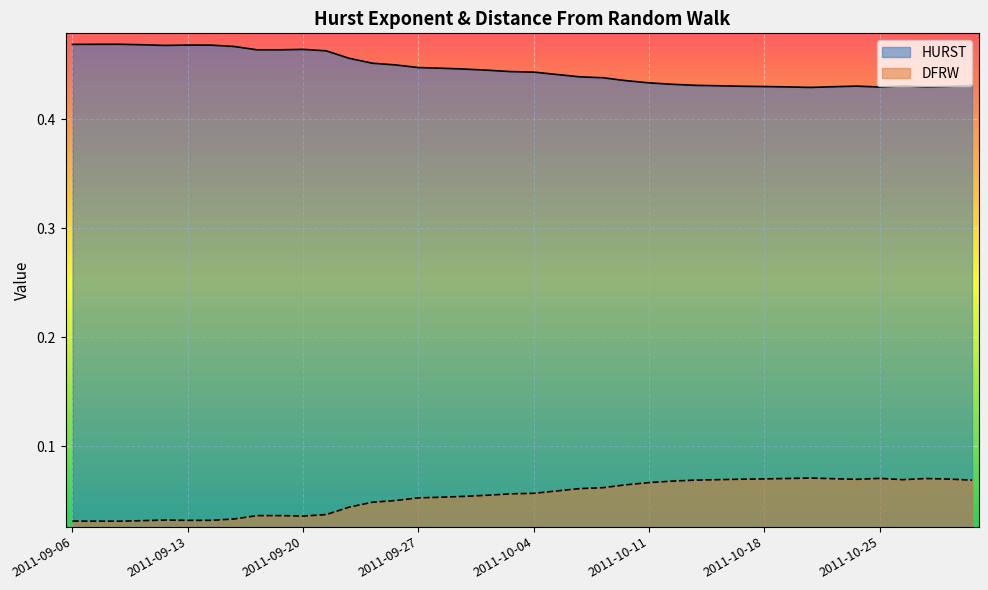

True or false: DFRW and HURST cross at least once.

False